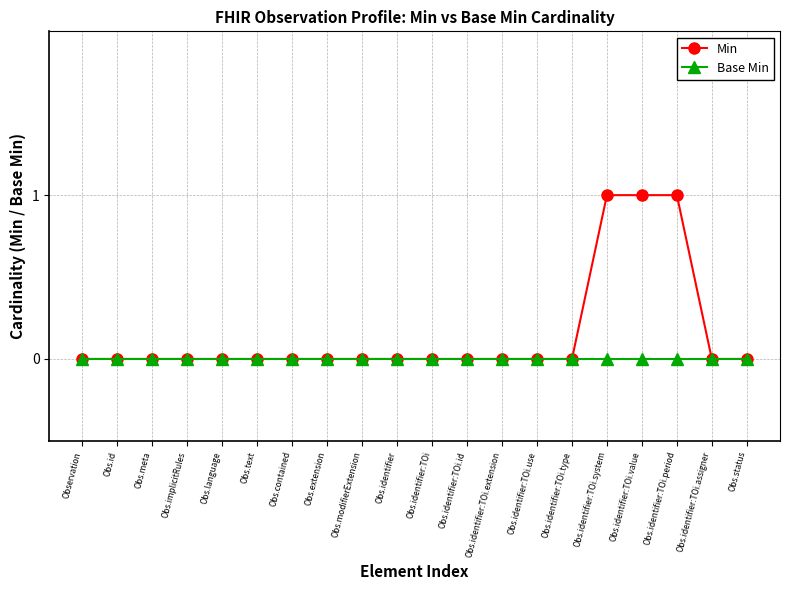

True or false: Min has a value of 0 at Obs.text.

True